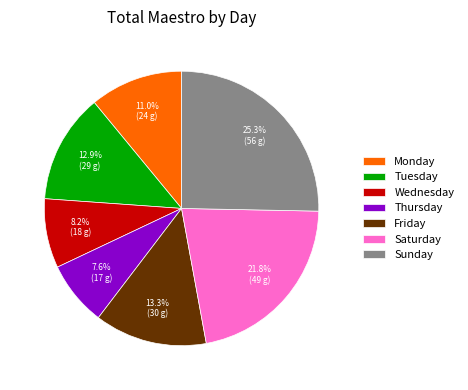

Which category has the smallest portion of the pie?

Thursday